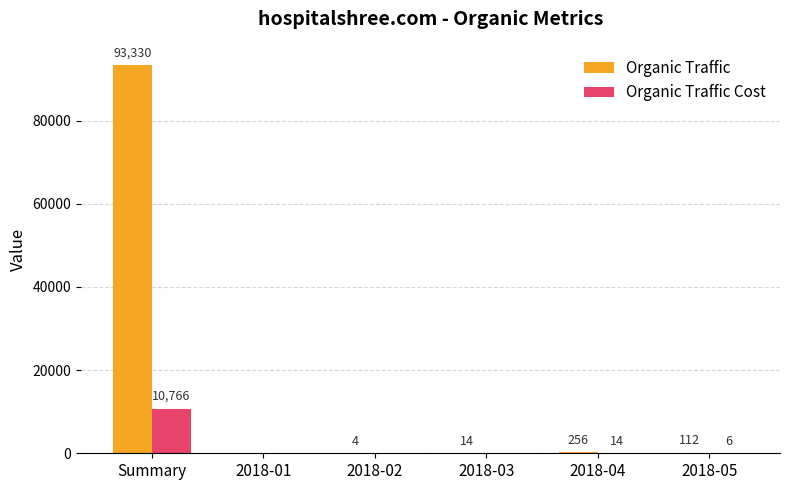

Between Summary and 2018-02, which series saw the biggest shift?

Organic Traffic